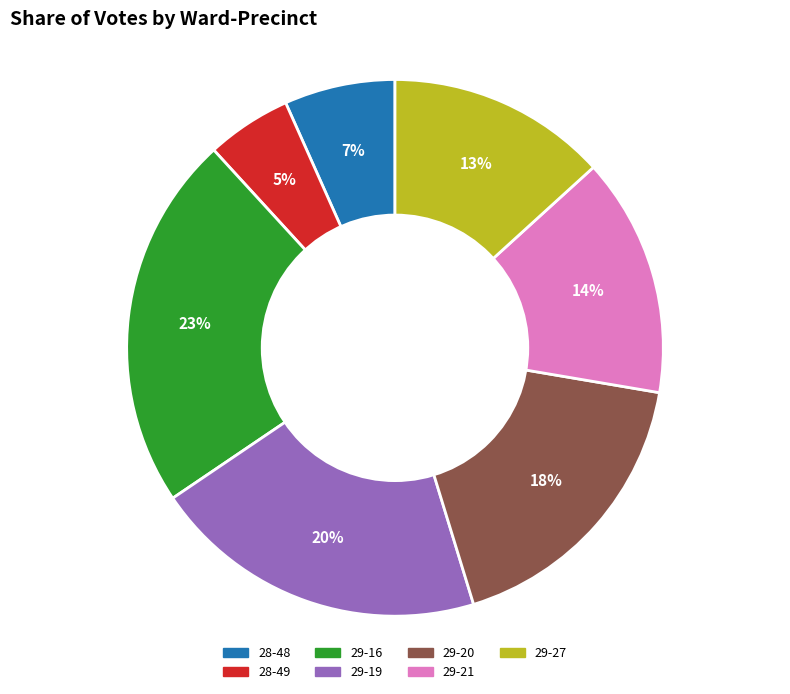

What is the largest slice in the pie chart?

29-16